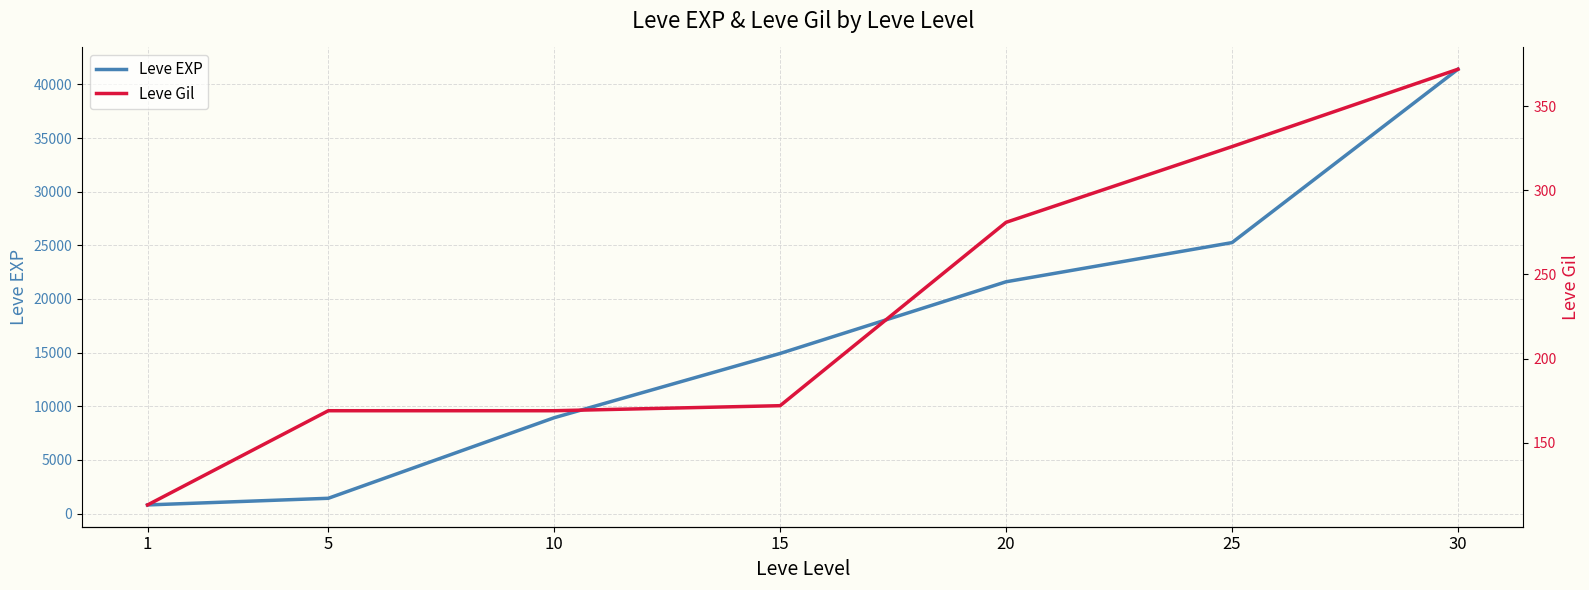

True or false: Leve Gil and Leve EXP cross at least once.

False